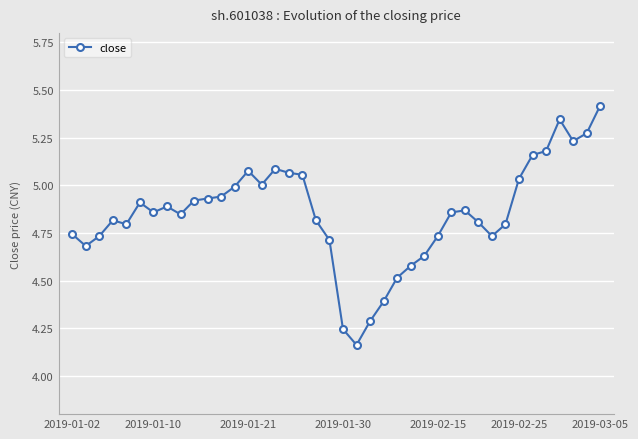

What is the value of the 25th point from the left?

4.5